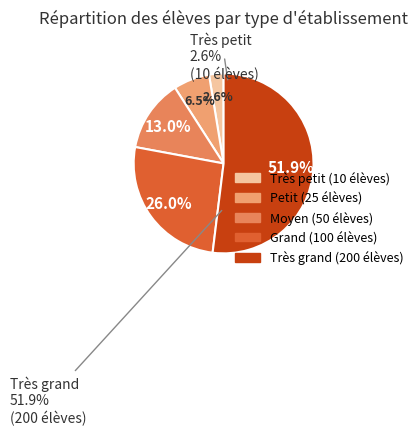

Which category has the biggest portion of the pie?

Très grand